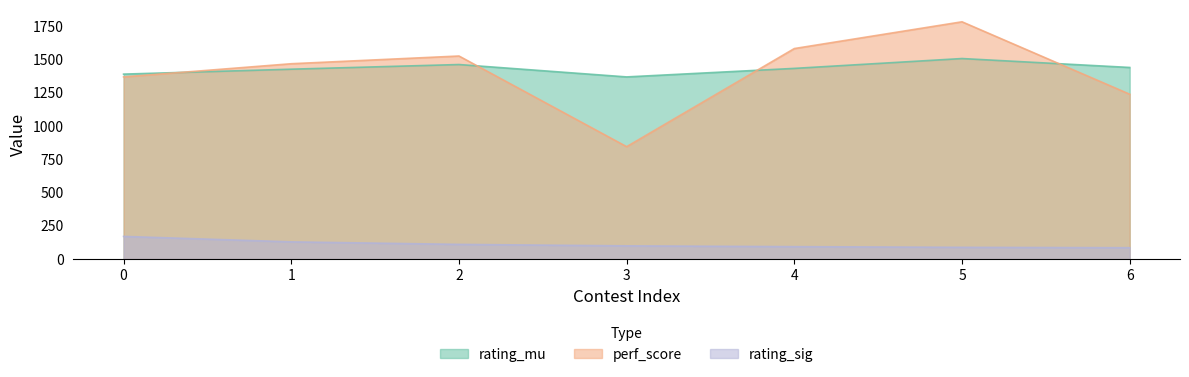

Rank the series at 4 from lowest to highest value.

rating_sig, rating_mu, perf_score